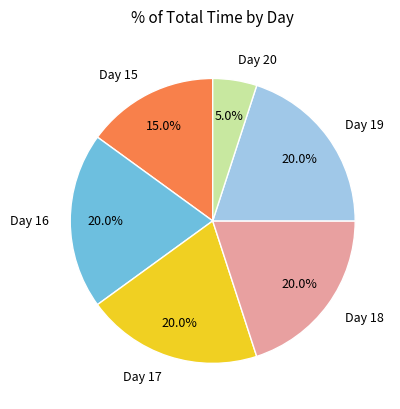

Which slice is the smallest?

Day 20